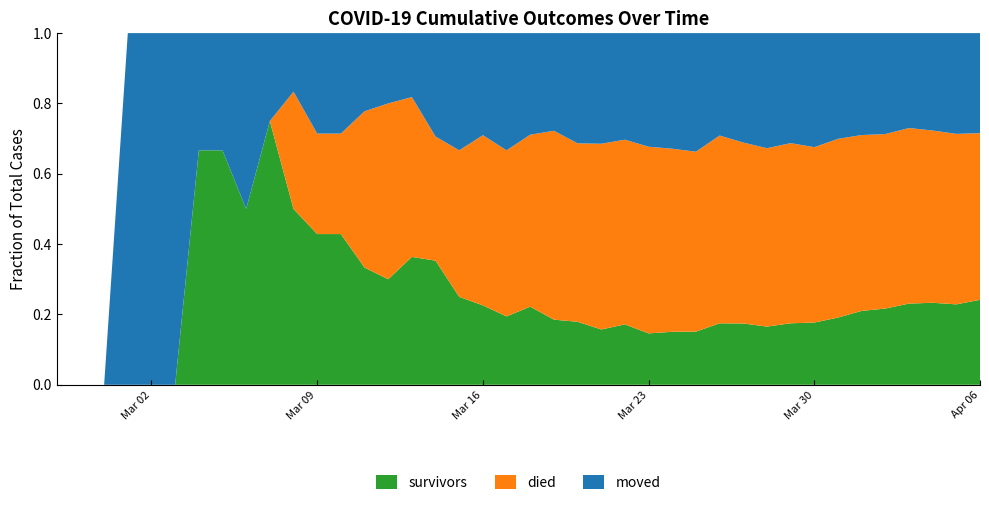

Reading left to right, what are all the values shown in this chart?

survivors: 2020-02-27=0	2020-02-28=0	2020-02-29=0	2020-03-01=0	2020-03-02=0	2020-03-03=0	2020-03-04=2	2020-03-05=2	2020-03-06=2	2020-03-07=3	2020-03-08=3	2020-03-09=3	2020-03-10=3	2020-03-11=3	2020-03-12=3	2020-03-13=4	2020-03-14=6	2020-03-15=6	2020-03-16=7	2020-03-17=7	2020-03-18=10	2020-03-19=10	2020-03-20=12	2020-03-21=14	2020-03-22=17	2020-03-23=19	2020-03-24=22	2020-03-25=26	2020-03-26=36	2020-03-27=42	2020-03-28=46	2020-03-29=57	2020-03-30=66	2020-03-31=82	2020-04-01=100	2020-04-02=114	2020-04-03=136	2020-04-04=149	2020-04-05=158	2020-04-06=180
died: 2020-02-27=0	2020-02-28=0	2020-02-29=0	2020-03-01=0	2020-03-02=0	2020-03-03=0	2020-03-04=0	2020-03-05=0	2020-03-06=0	2020-03-07=0	2020-03-08=2	2020-03-09=2	2020-03-10=2	2020-03-11=4	2020-03-12=5	2020-03-13=5	2020-03-14=6	2020-03-15=10	2020-03-16=15	2020-03-17=17	2020-03-18=22	2020-03-19=29	2020-03-20=34	2020-03-21=47	2020-03-22=52	2020-03-23=69	2020-03-24=76	2020-03-25=88	2020-03-26=110	2020-03-27=124	2020-03-28=141	2020-03-29=167	2020-03-30=186	2020-03-31=218	2020-04-01=238	2020-04-02=261	2020-04-03=294	2020-04-04=313	2020-04-05=335	2020-04-06=353
moved: 2020-02-27=0	2020-02-28=0	2020-02-29=0	2020-03-01=1	2020-03-02=1	2020-03-03=1	2020-03-04=1	2020-03-05=1	2020-03-06=2	2020-03-07=1	2020-03-08=1	2020-03-09=2	2020-03-10=2	2020-03-11=2	2020-03-12=2	2020-03-13=2	2020-03-14=5	2020-03-15=8	2020-03-16=9	2020-03-17=12	2020-03-18=13	2020-03-19=15	2020-03-20=21	2020-03-21=28	2020-03-22=30	2020-03-23=42	2020-03-24=48	2020-03-25=58	2020-03-26=60	2020-03-27=75	2020-03-28=91	2020-03-29=102	2020-03-30=121	2020-03-31=129	2020-04-01=138	2020-04-02=151	2020-04-03=159	2020-04-04=177	2020-04-05=198	2020-04-06=212